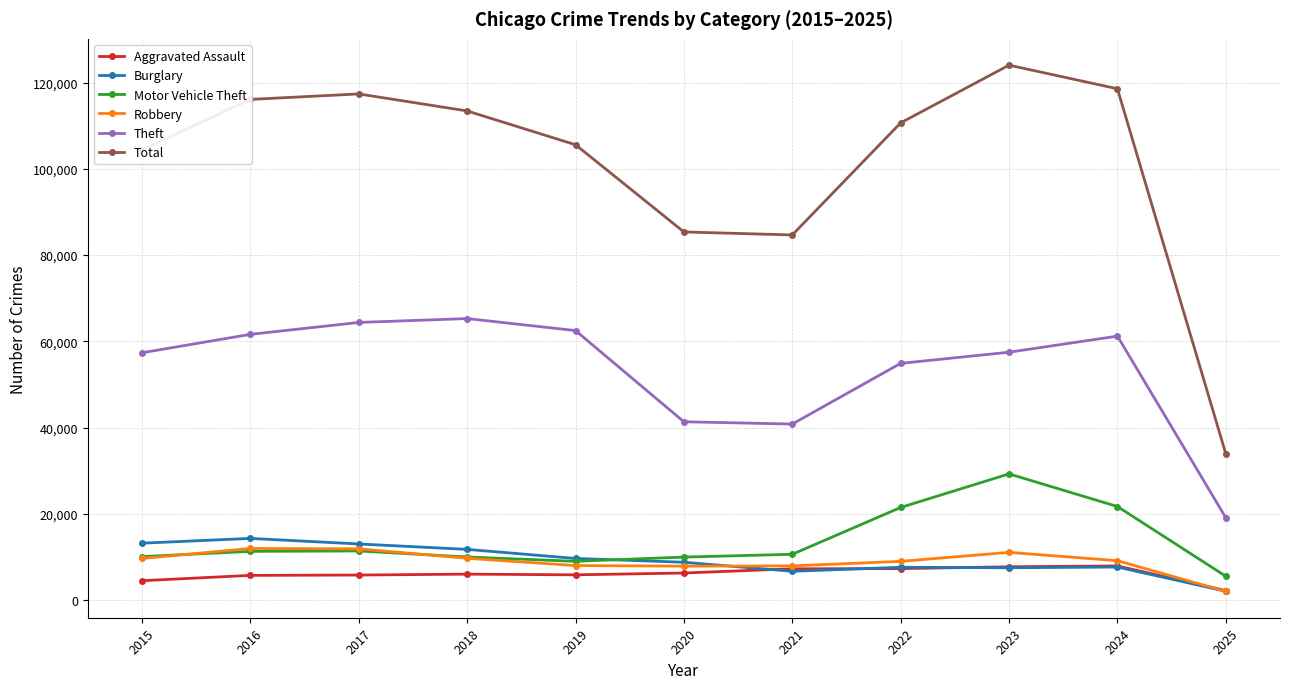

True or false: Motor Vehicle Theft and Total cross at least once.

False